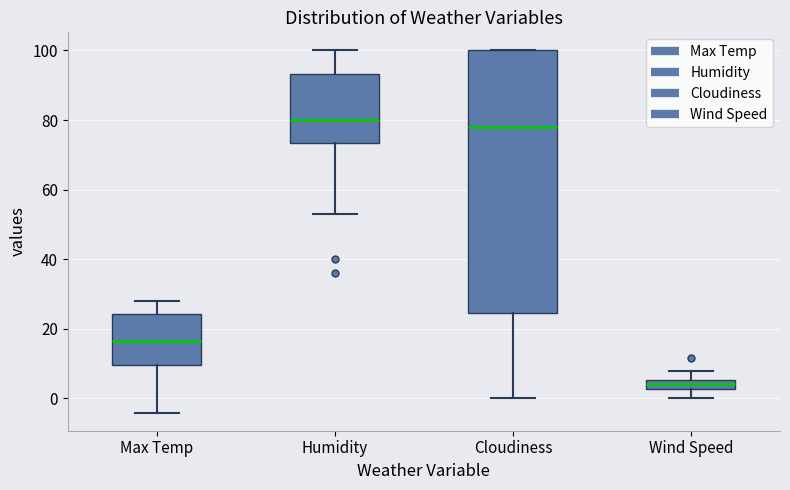

Where does the lower whisker of the box for Humidity end on the y-axis? The values are not printed on the chart, so give them approximately, as read against the axis.

54